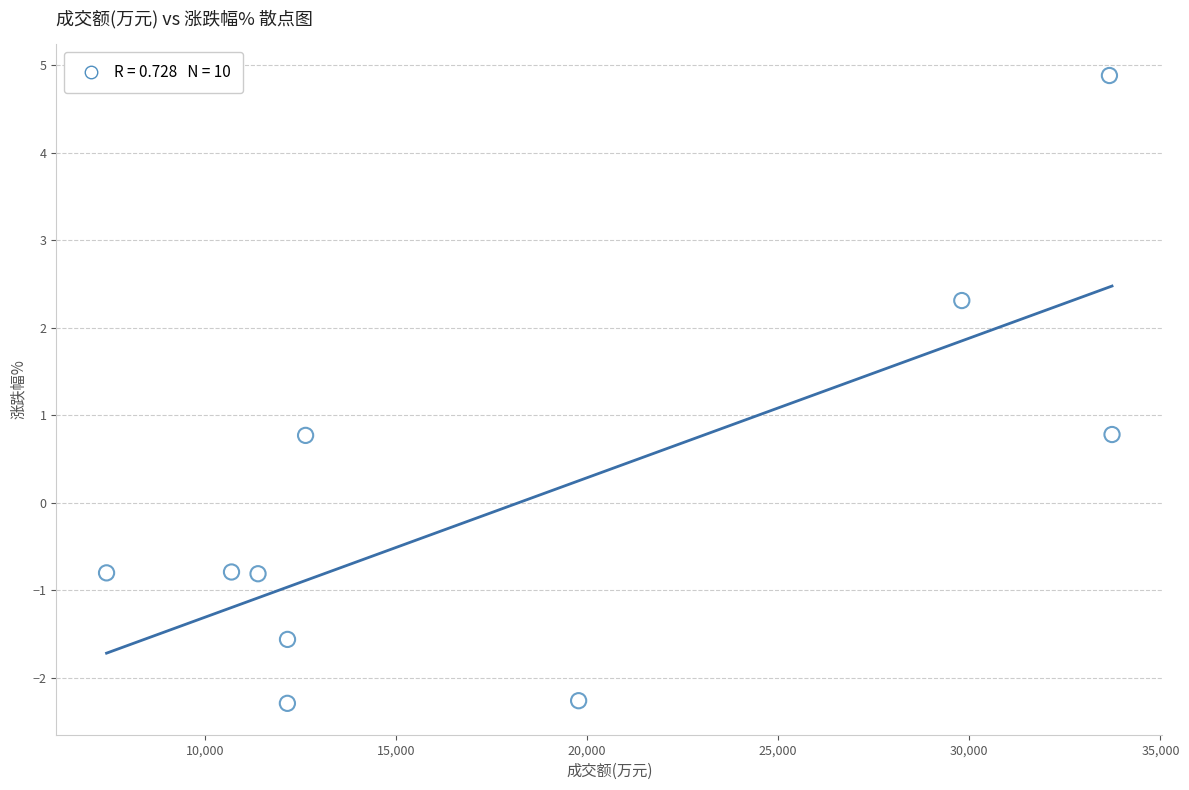

What is the range of Y values (max minus min)?

7.2